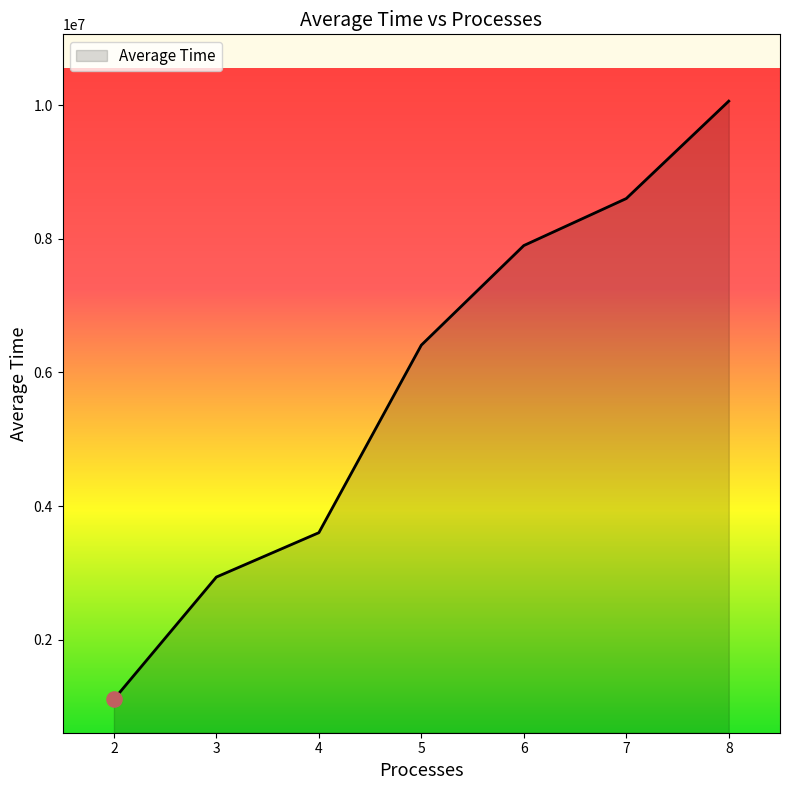

What is the change in value from 4 to 7?

+5002127.0